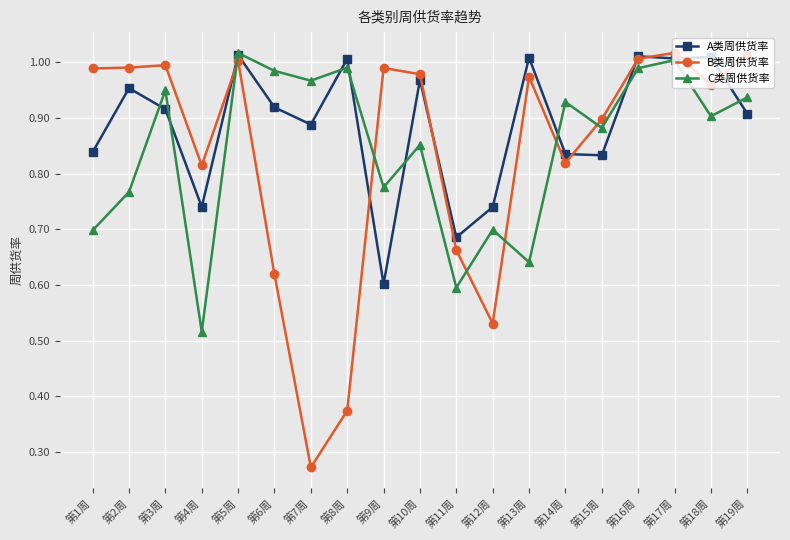

At which category does C类周供货率 reach its first local peak?

第3周